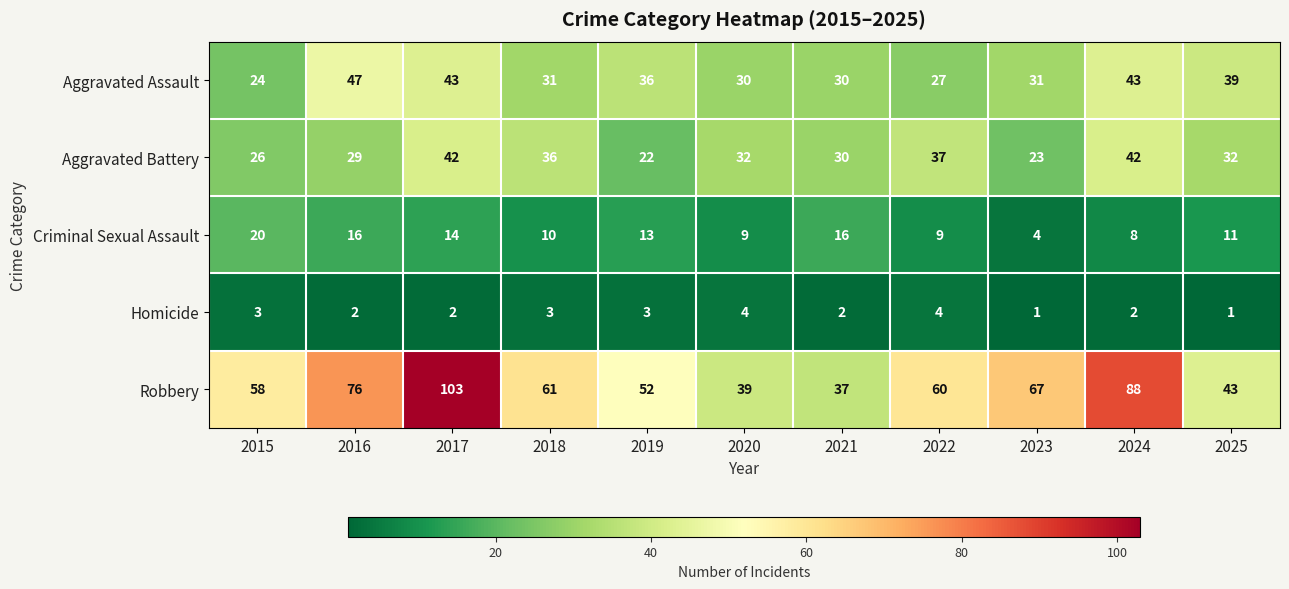

The Aggravated Assault series shows 46 at 2023. True or false?

False